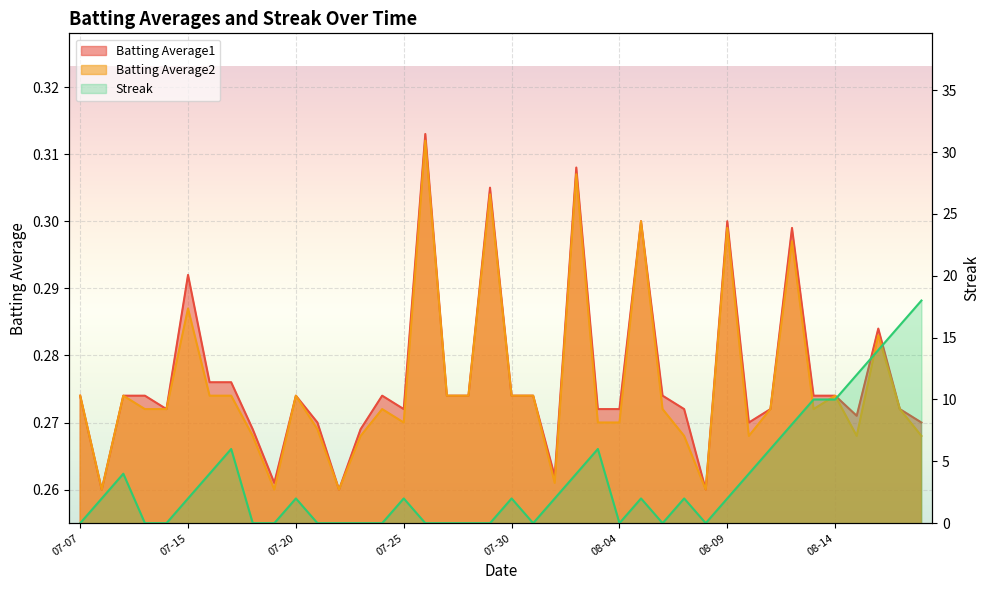

At 2010-08-15, list the series in order from smallest to largest.

Batting Average2, Batting Average1, Streak